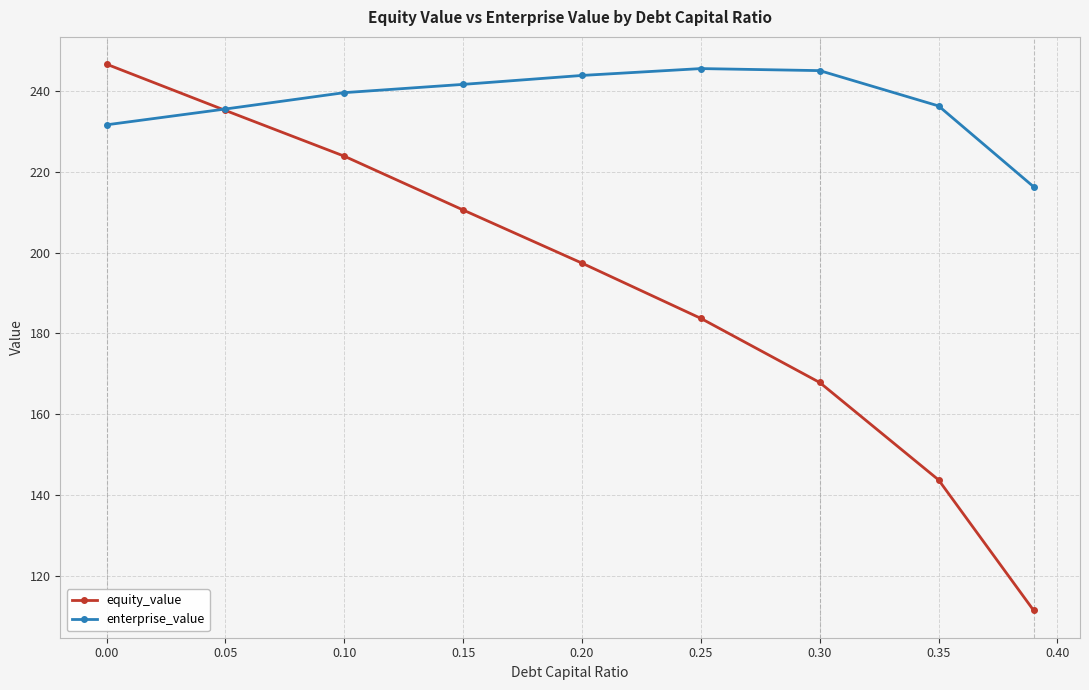

Which series has the largest range (max minus min)?

equity_value